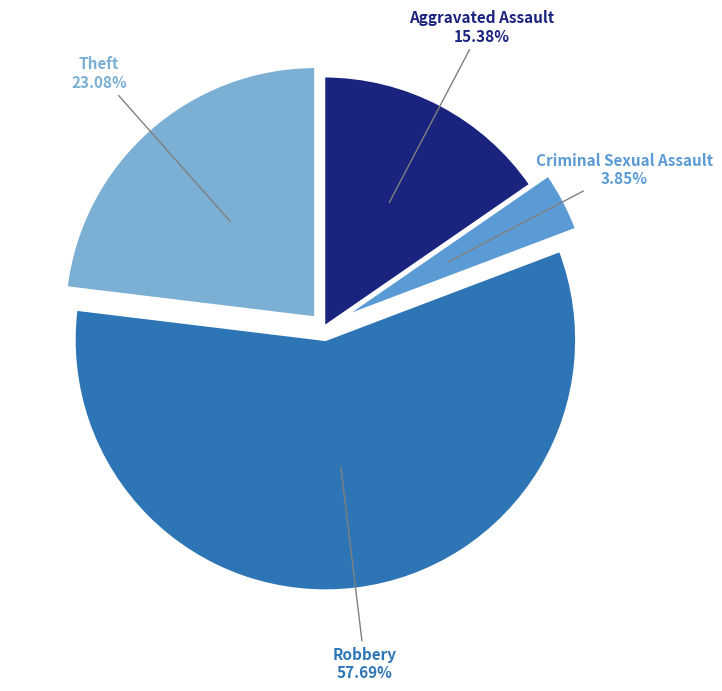

Which has a higher value, Criminal Sexual Assault or Theft?

Theft